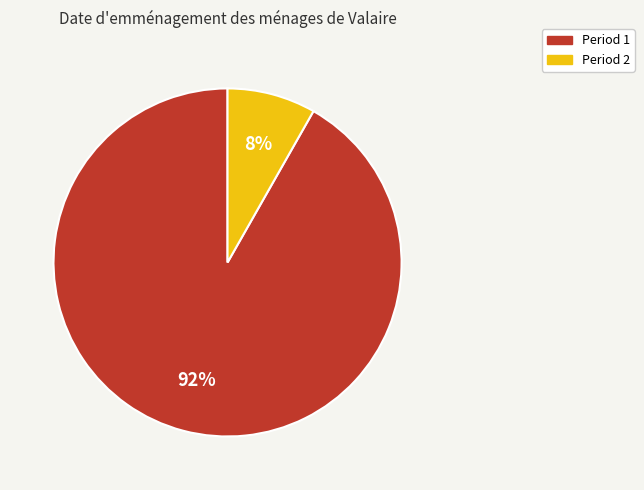

Does any single category account for the majority?

Yes